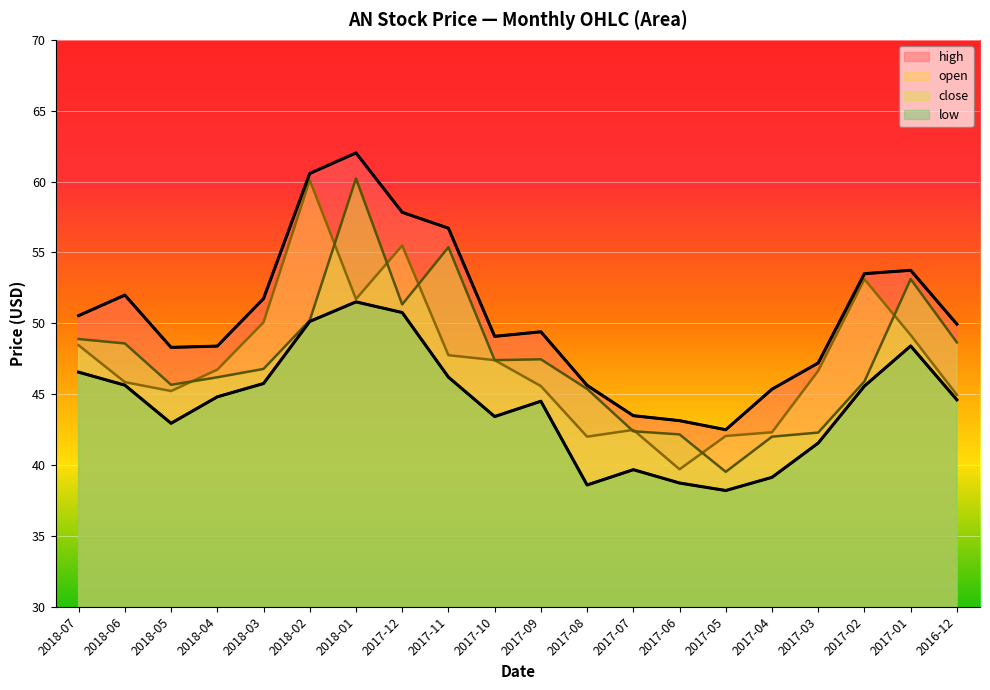

How many values in the high series exceed 49?

12